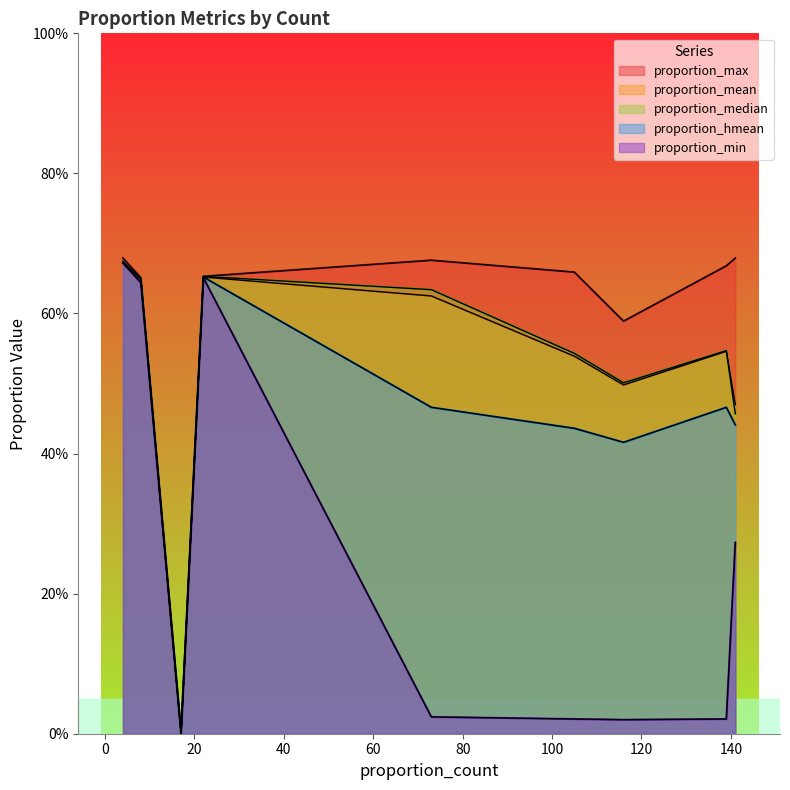

How many lines are shown in the chart?

5